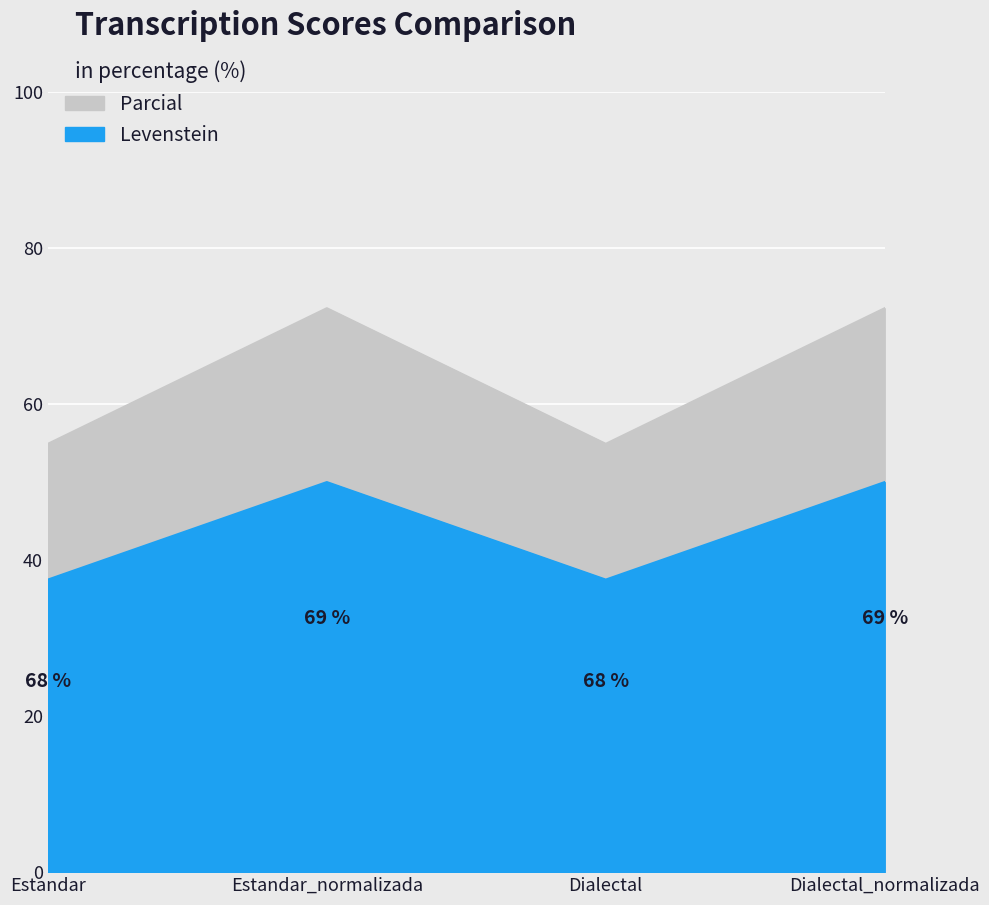

Where is the first local minimum for Levenstein?

Dialectal